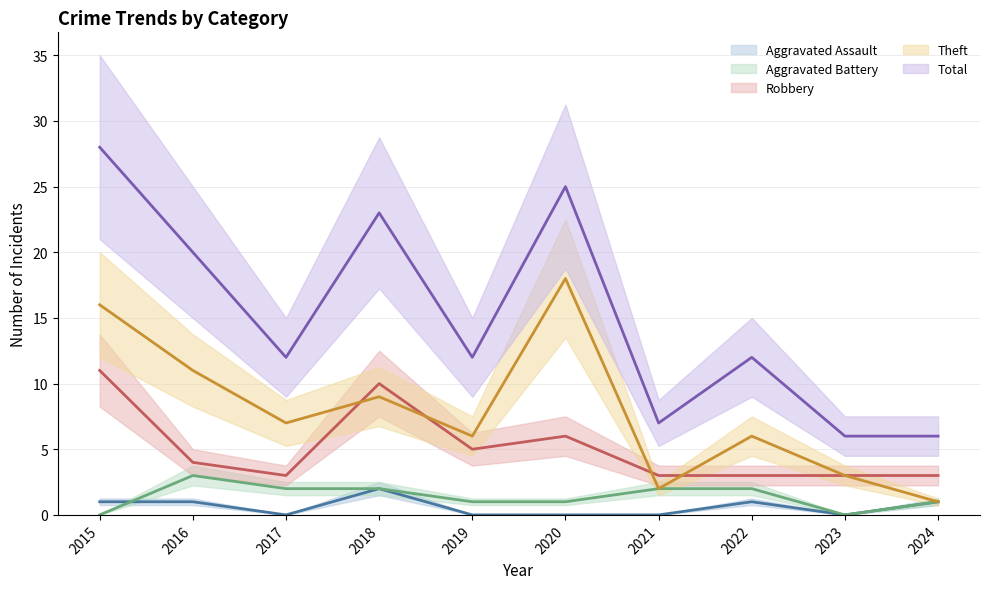

Rank the series at 2024 from highest to lowest value.

Total, Robbery, Aggravated Assault, Aggravated Battery, Theft